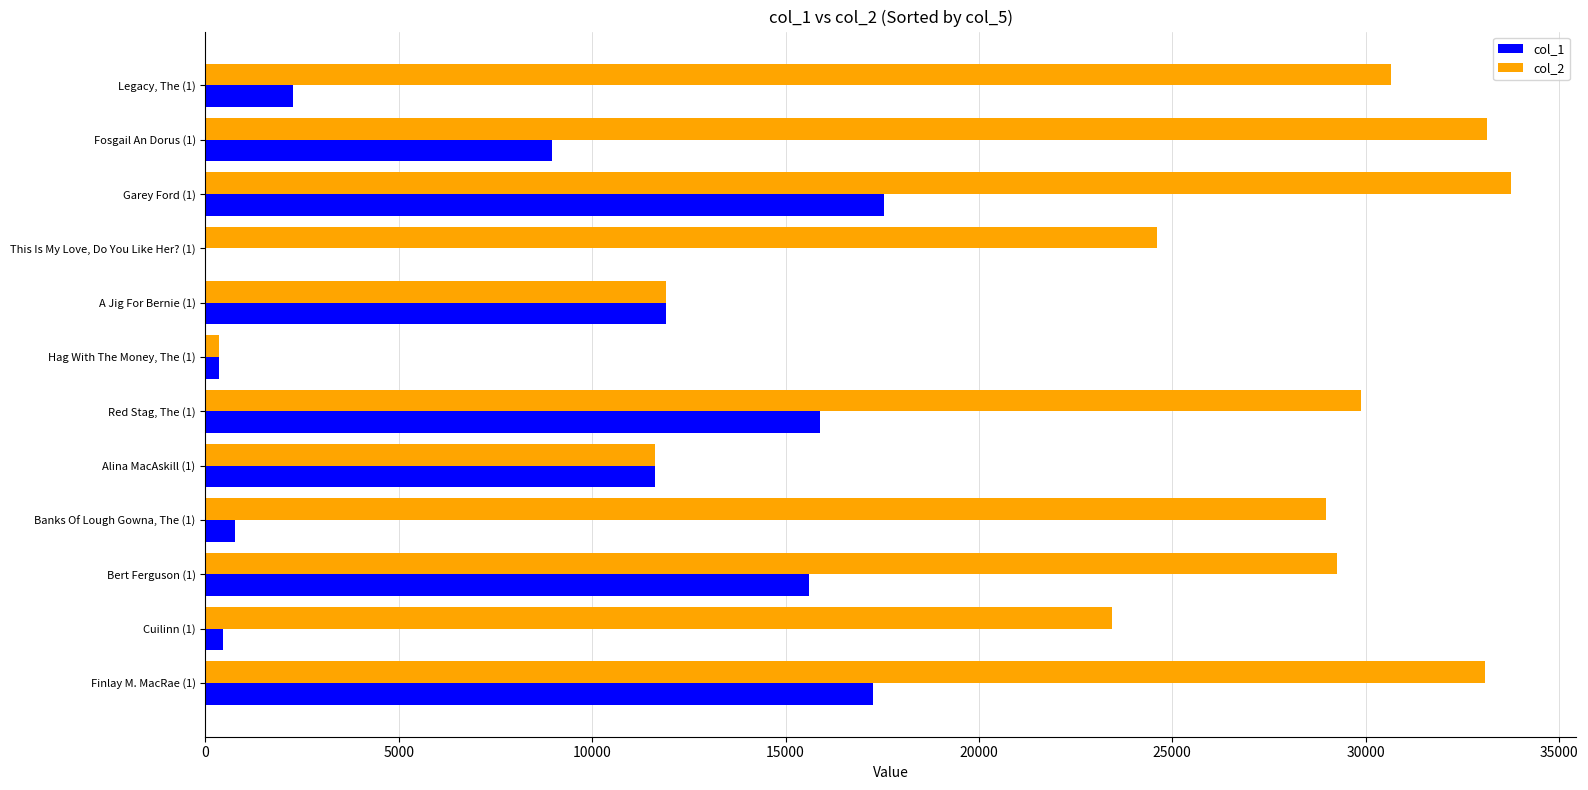

What is the maximum value shown in the chart?

33745